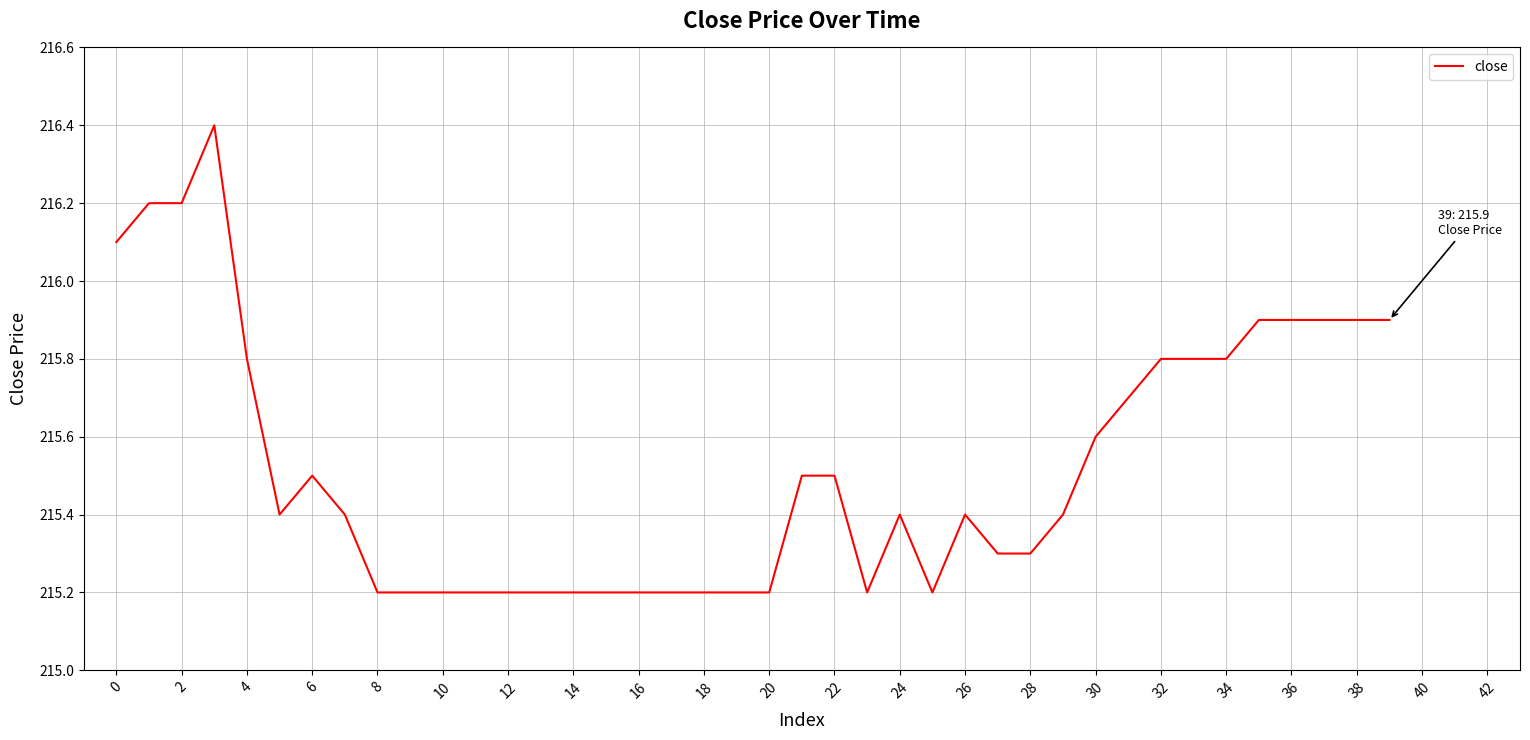

What is the maximum value shown in the chart?

216.4